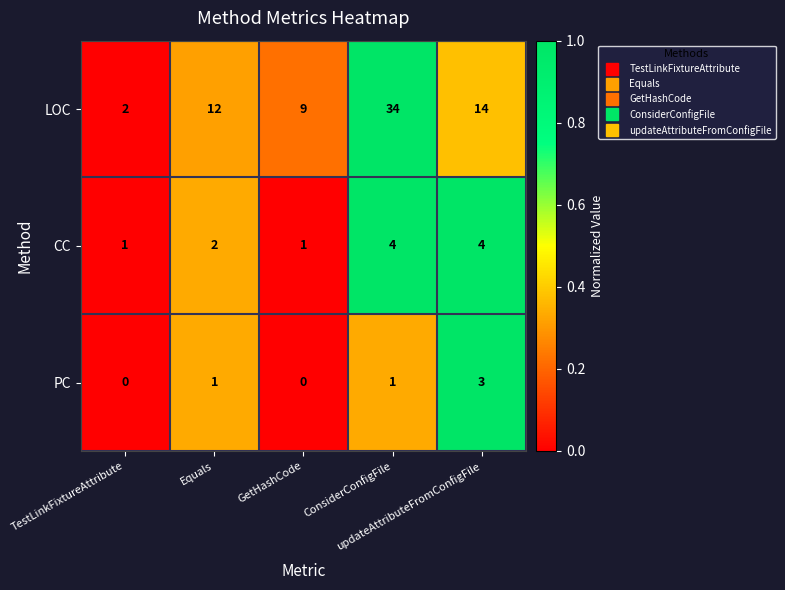

How many values in the LOC series are below 12?

2